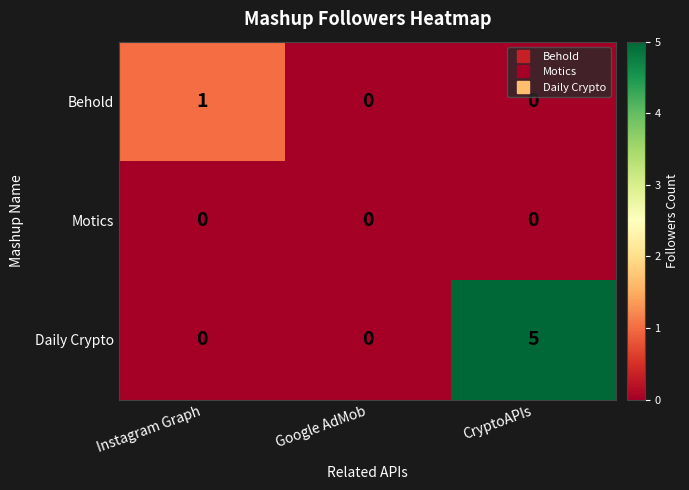

The Behold series shows 0 at Google AdMob. True or false?

True